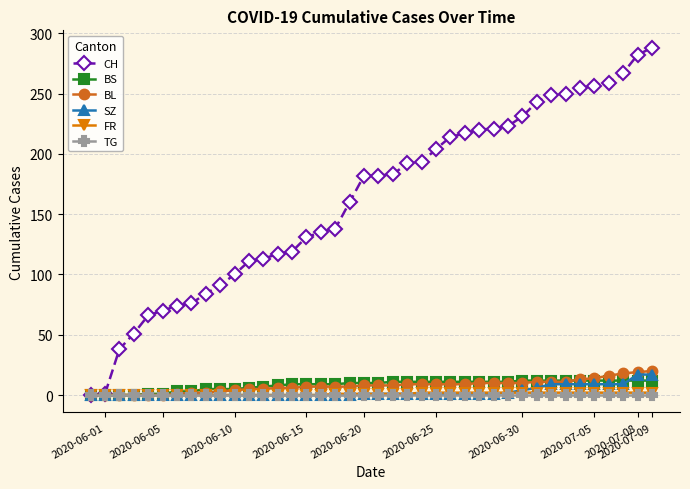

What is the greatest value displayed?

288